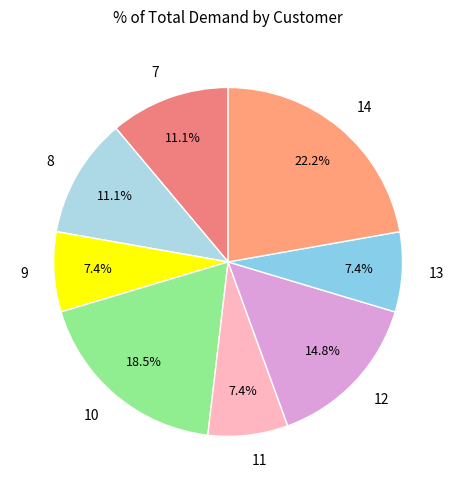

Do 8 and 9 together represent more than half of the pie?

No